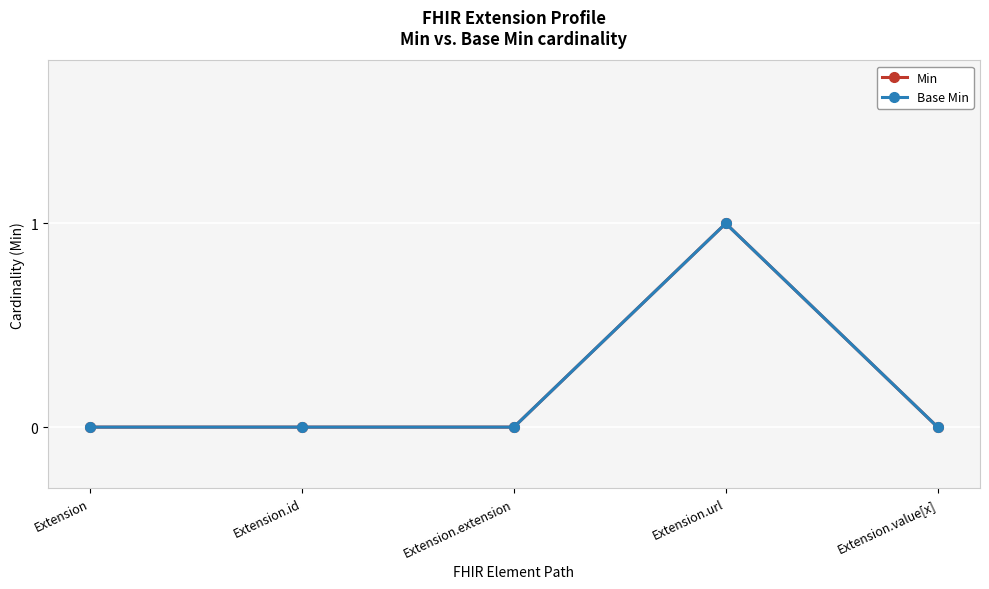

What is the difference between the maximum and second lowest values in the Base Min series?

1